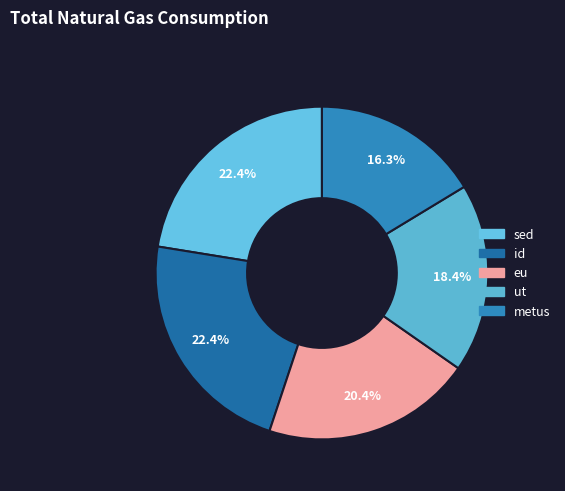

Between id and ut, which is larger?

id